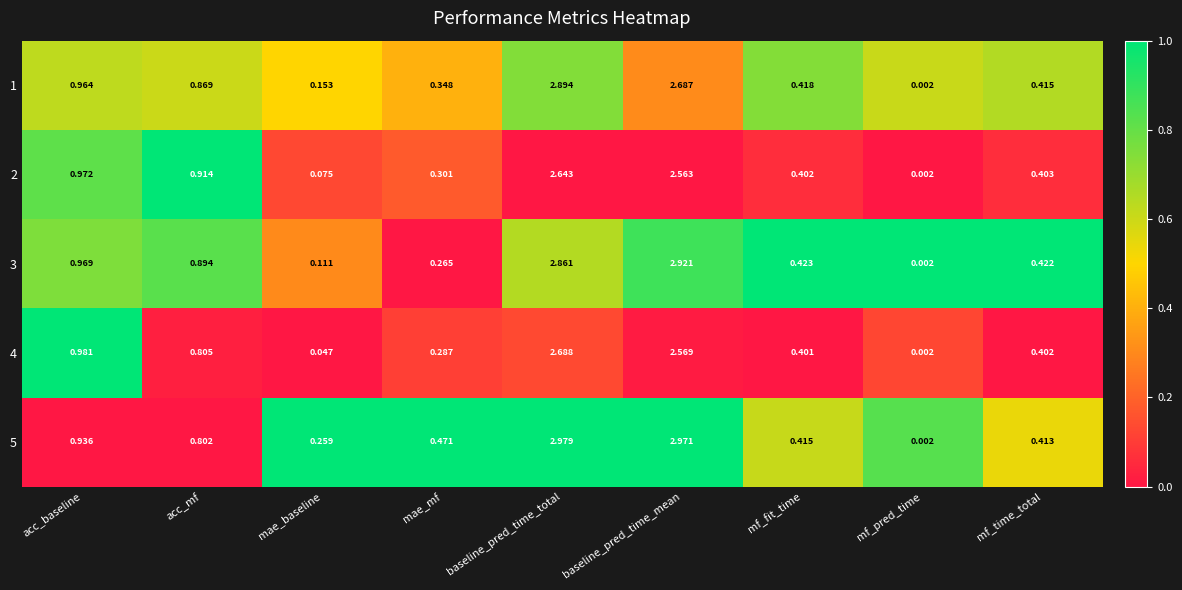

Which category has the lowest value across all series?

mf_pred_time